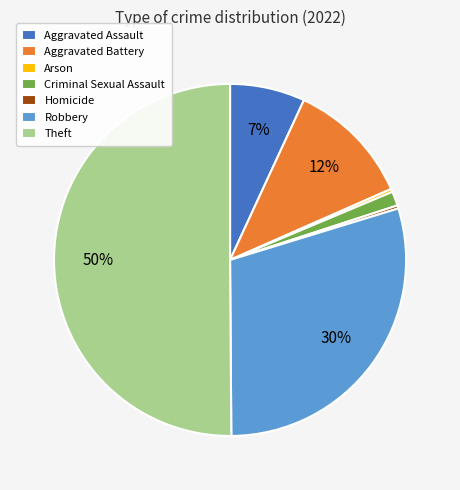

Does Criminal Sexual Assault account for over 50% of the chart?

No